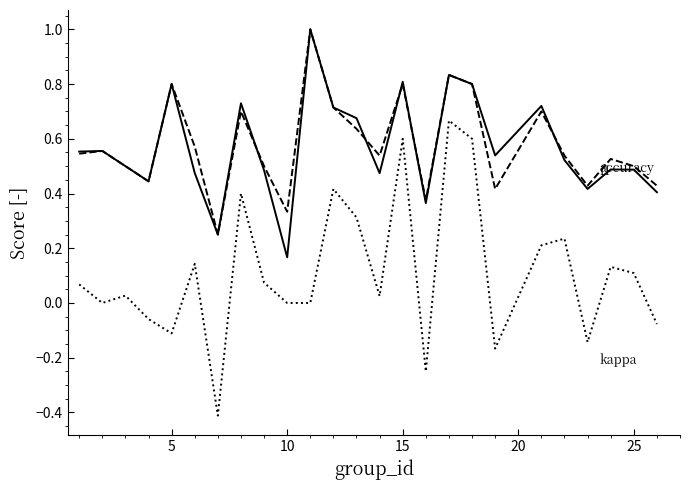

What is the maximum value shown in the chart?

1.0